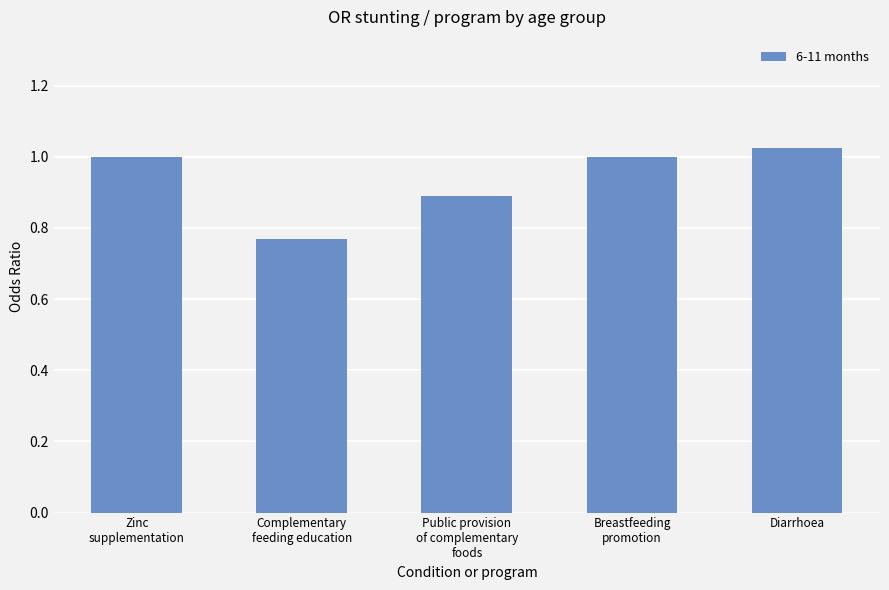

Which label corresponds to the smallest value in the chart?

Complementary
feeding education